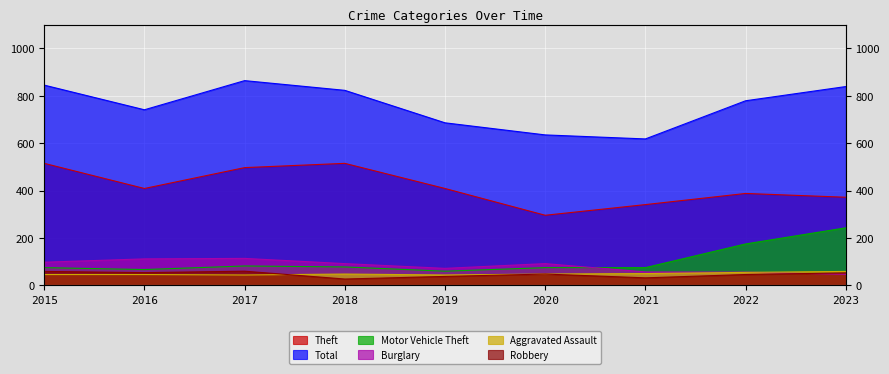

Between 2021 and 2022, which series saw the biggest shift?

Total